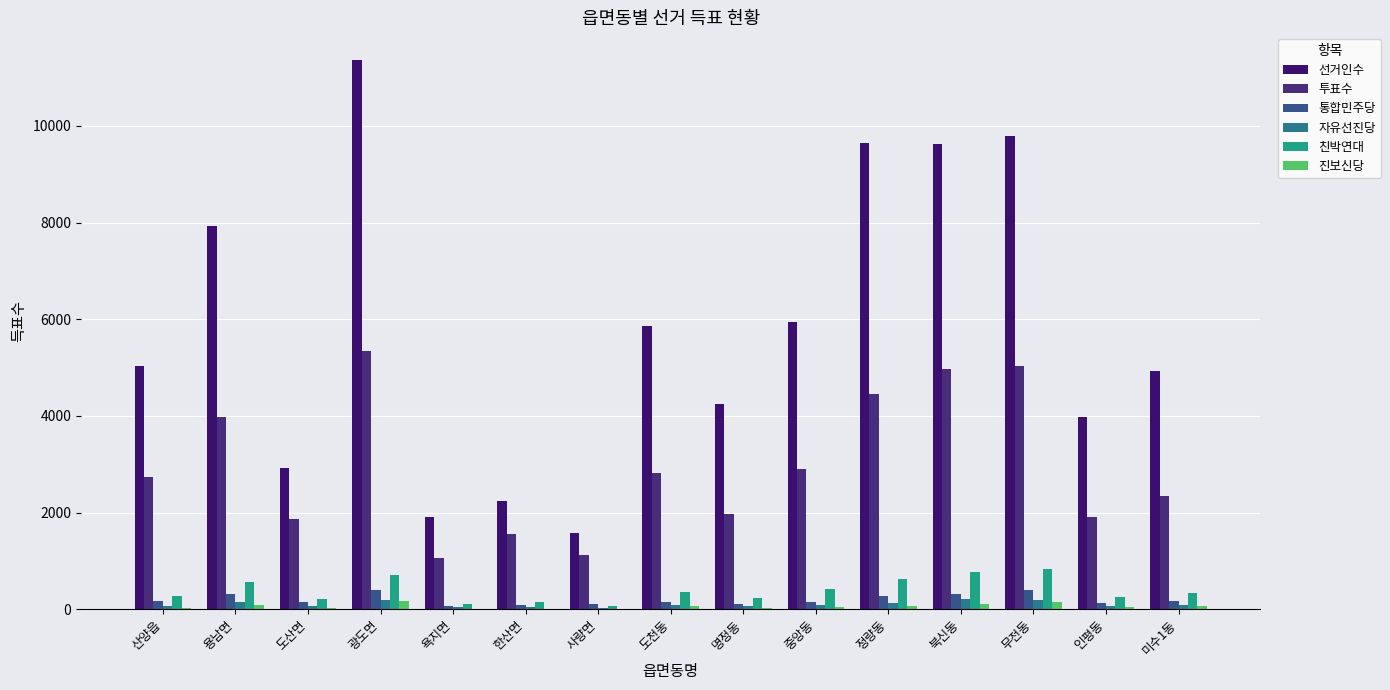

Is the value of 선거인수 at 도천동 greater than the value of 통합민주당 at 욕지면?

Yes